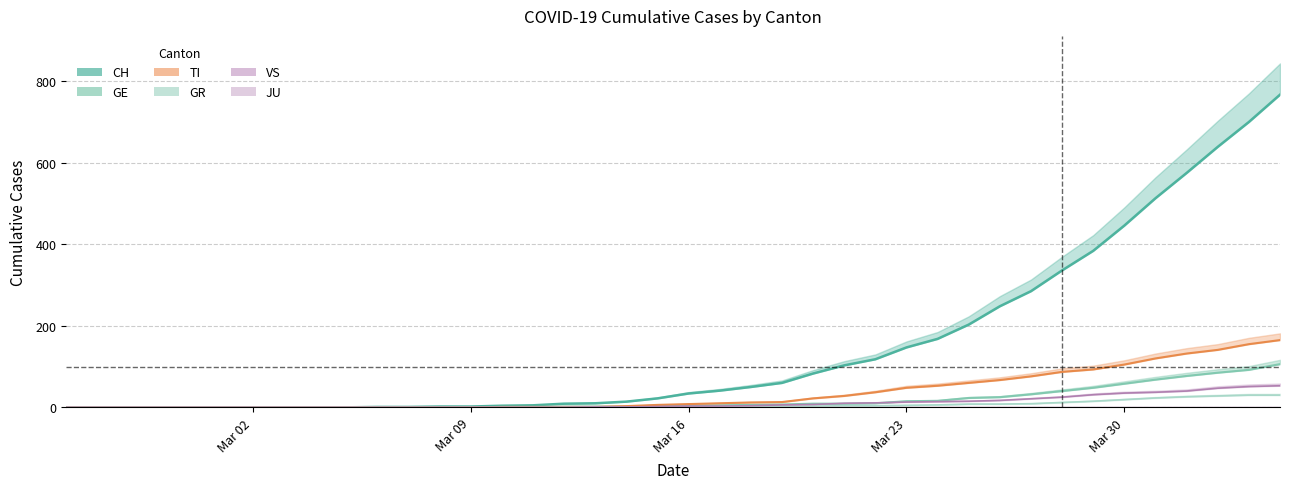

Between 2020-03-20 and 2020-03-22, which series saw the biggest shift?

CH